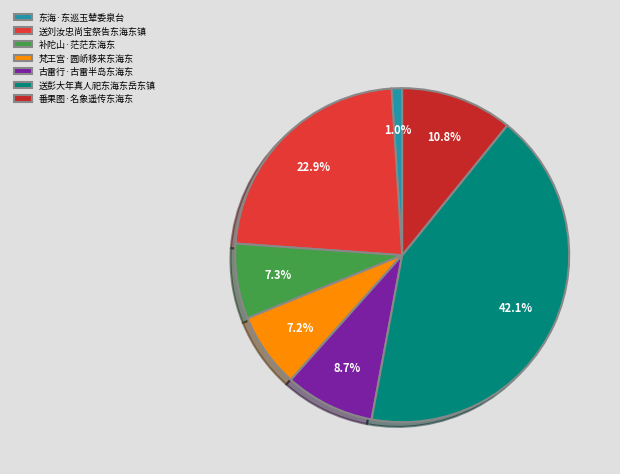

To the nearest percent, what percentage of the pie is 梵王宫·圆峤移来东海东?

7%